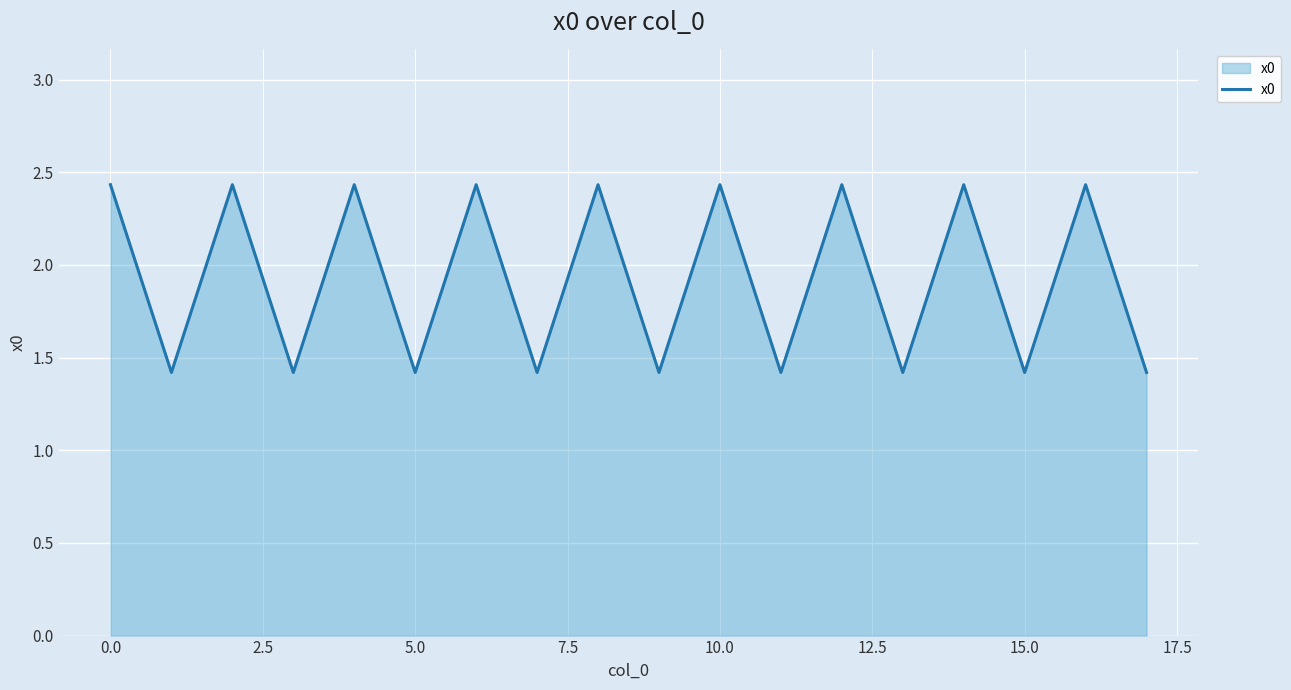

What is the smallest value displayed?

1.4